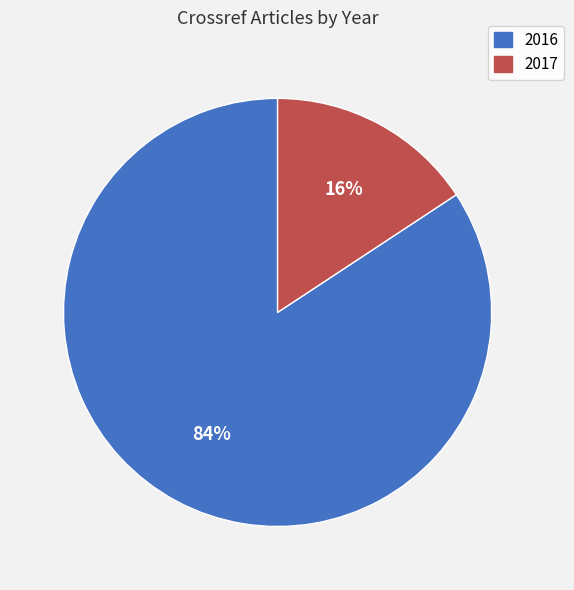

To the nearest percent, what percentage of the pie is 2016?

84%